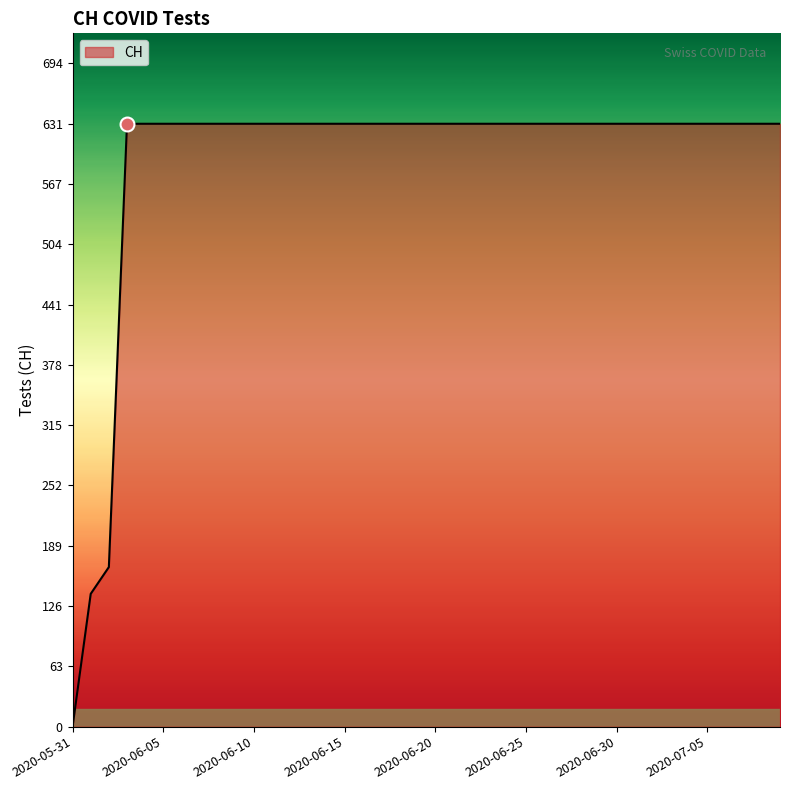

What is the greatest value displayed?

631